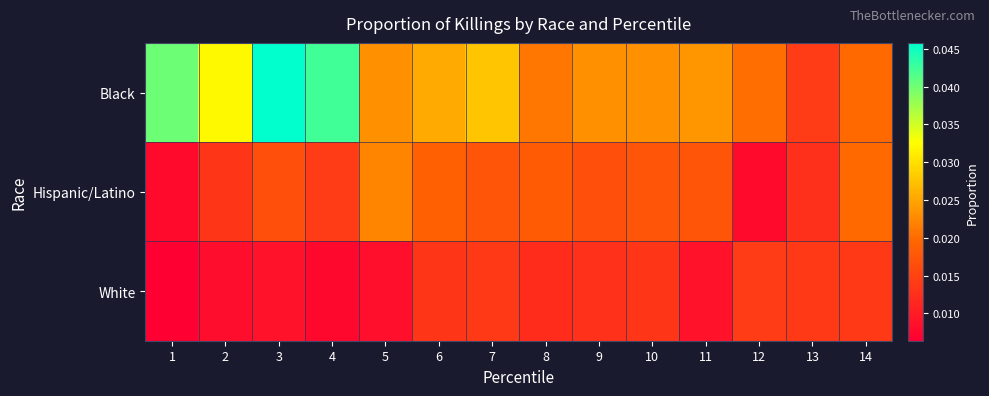

Which series has the widest spread of values?

Black